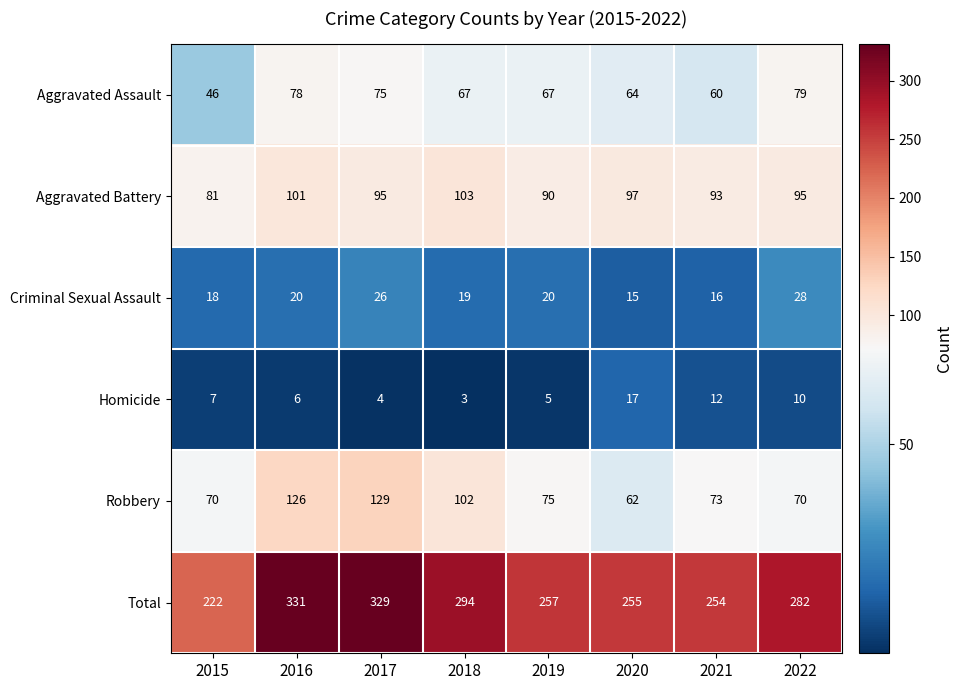

Rank the series at 2020 from lowest to highest value.

Criminal Sexual Assault, Homicide, Robbery, Aggravated Assault, Aggravated Battery, Total